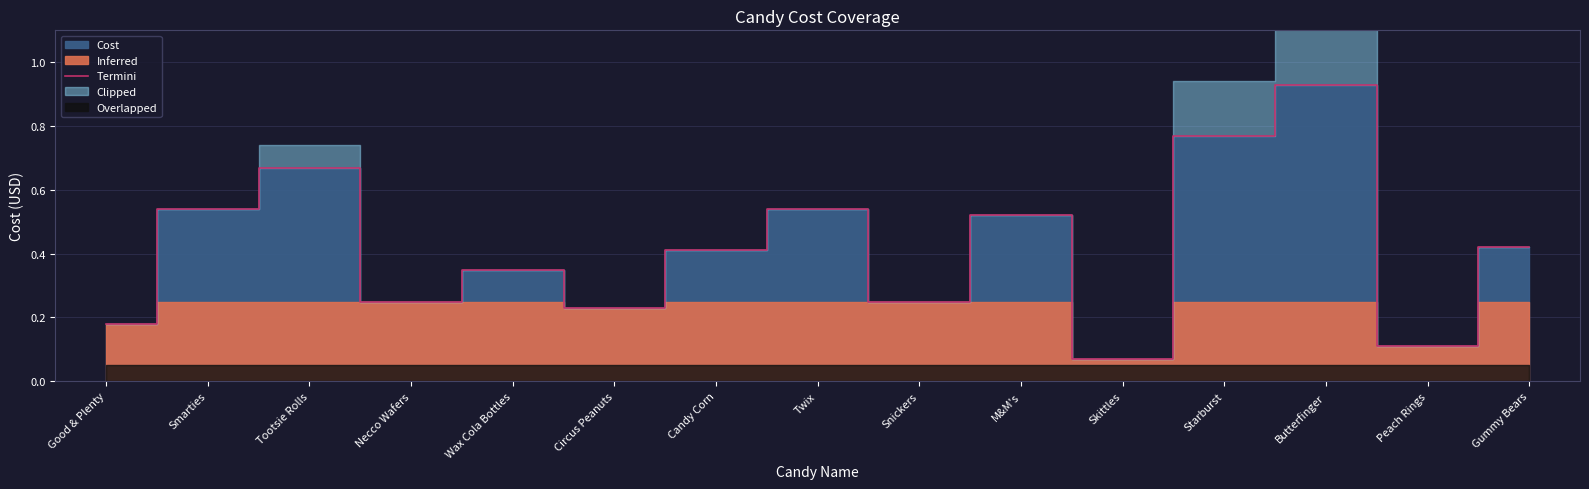

How many lines are shown in the chart?

1